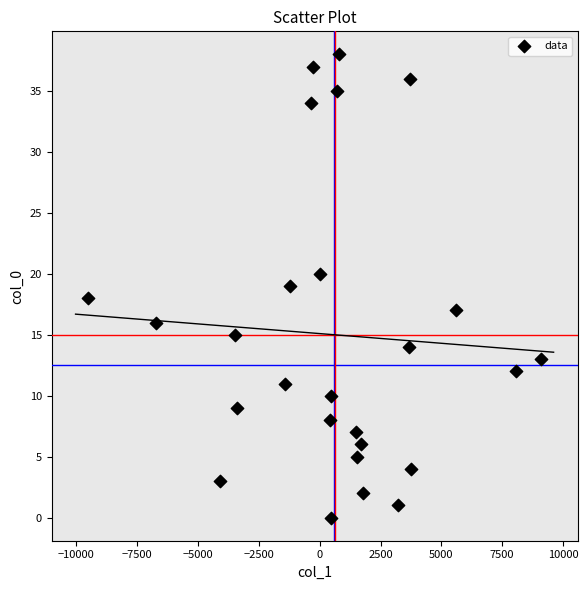

What is the range of Y values (max minus min)?

38